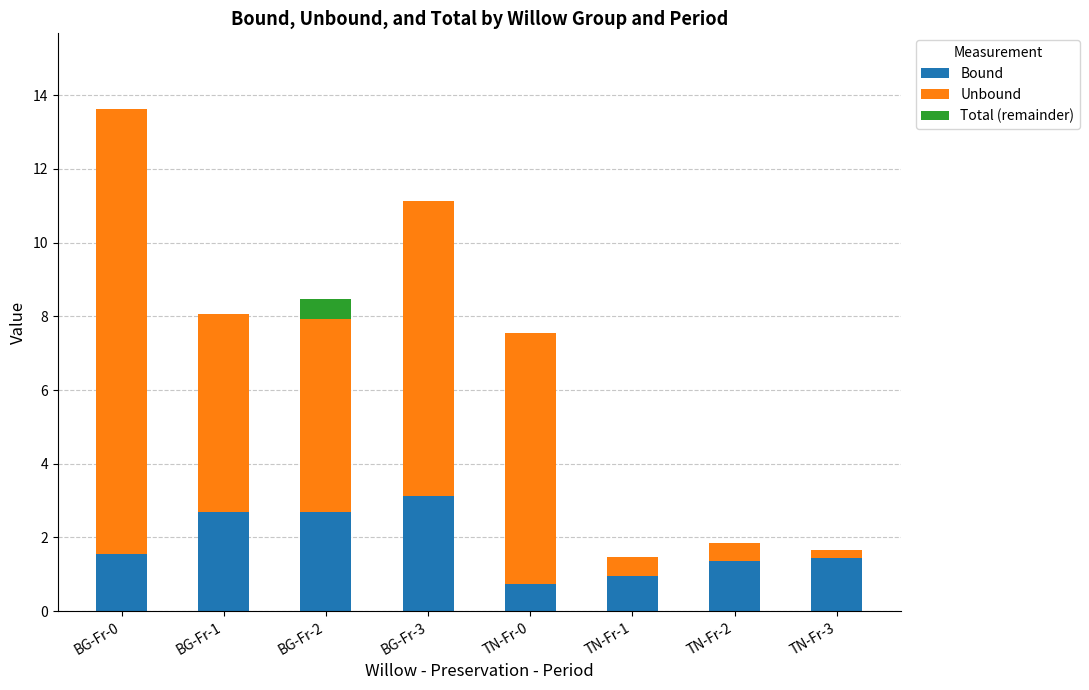

Which has a higher value, BG-Fr-0 or BG-Fr-3?

BG-Fr-3